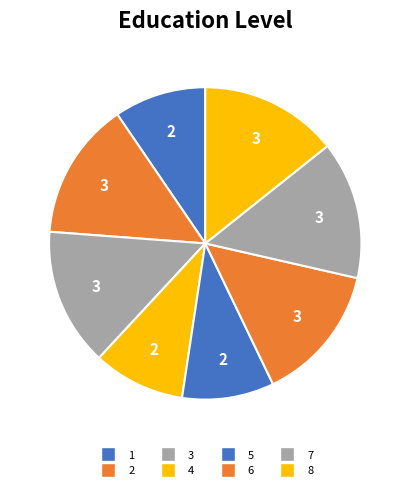

How many slices are in this pie chart?

8